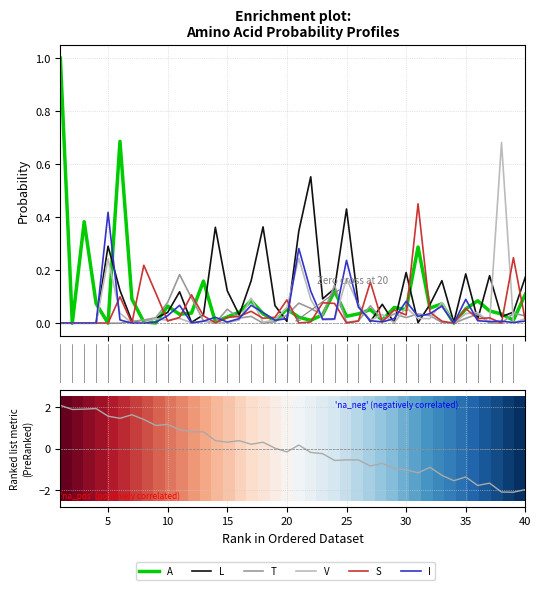

Reading left to right, extract all data points from this chart.

A: 1.0	0.0	0.4	0.1	0.0	0.7	0.1	0.0	0.0	0.1	0.0	0.0	0.2	0.0	0.0	0.0	0.1	0.0	0.0	0.1	0.0	0.0	0.0	0.1	0.0	0.0	0.1	0.0	0.1	0.1	0.3	0.1	0.1	0.0	0.1	0.1	0.0	0.0	0.0	0.1
L: 0.0	0.0	0.0	0.0	0.3	0.1	0.0	0.0	0.0	0.0	0.1	0.0	0.0	0.4	0.1	0.0	0.2	0.4	0.1	0.0	0.3	0.6	0.1	0.1	0.4	0.1	0.0	0.1	0.0	0.2	0.0	0.1	0.2	0.0	0.2	0.0	0.2	0.0	0.0	0.2
T: 0.0	0.0	0.0	0.0	0.0	0.0	0.0	0.0	0.0	0.1	0.2	0.1	0.0	0.0	0.1	0.0	0.0	0.0	0.0	0.0	0.1	0.1	0.0	0.1	0.0	0.0	0.1	0.0	0.0	0.0	0.0	0.0	0.0	0.0	0.0	0.0	0.0	0.0	0.0	0.0
V: 0.0	0.0	0.0	0.0	0.2	0.0	0.0	0.0	0.0	0.0	0.0	0.0	0.0	0.0	0.0	0.0	0.1	0.0	0.0	0.1	0.2	0.1	0.0	0.0	0.2	0.1	0.0	0.0	0.0	0.1	0.0	0.0	0.1	0.0	0.0	0.0	0.0	0.7	0.0	0.0
S: 0.0	0.0	0.0	0.0	0.0	0.1	0.0	0.2	0.1	0.0	0.0	0.1	0.0	0.0	0.0	0.0	0.0	0.0	0.0	0.1	0.0	0.0	0.1	0.1	0.0	0.0	0.2	0.0	0.0	0.0	0.5	0.0	0.0	0.0	0.1	0.0	0.0	0.0	0.2	0.0
I: 0.0	0.0	0.0	0.0	0.4	0.0	0.0	0.0	0.0	0.0	0.1	0.0	0.0	0.0	0.0	0.0	0.1	0.0	0.0	0.0	0.3	0.1	0.0	0.0	0.2	0.1	0.0	0.0	0.0	0.1	0.0	0.0	0.1	0.0	0.1	0.0	0.0	0.0	0.0	0.0